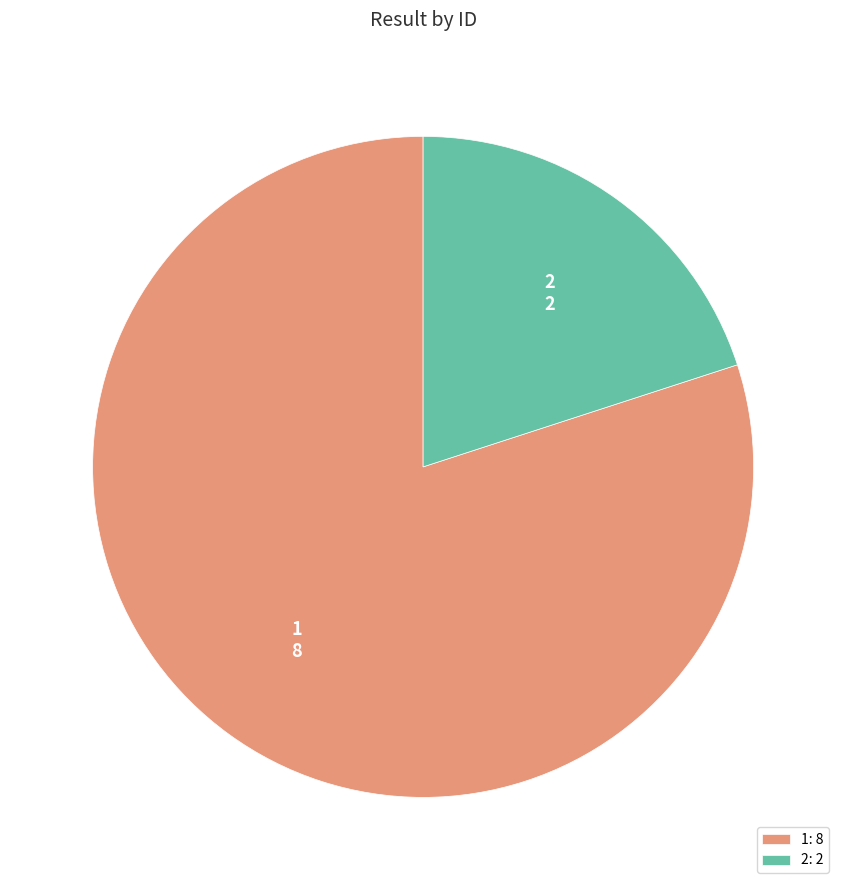

How many segments does this pie chart have?

2